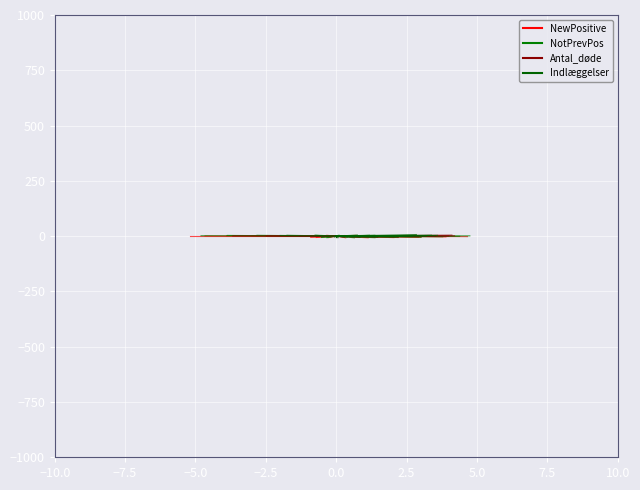

Which series has the widest spread of values?

Indlæggelser